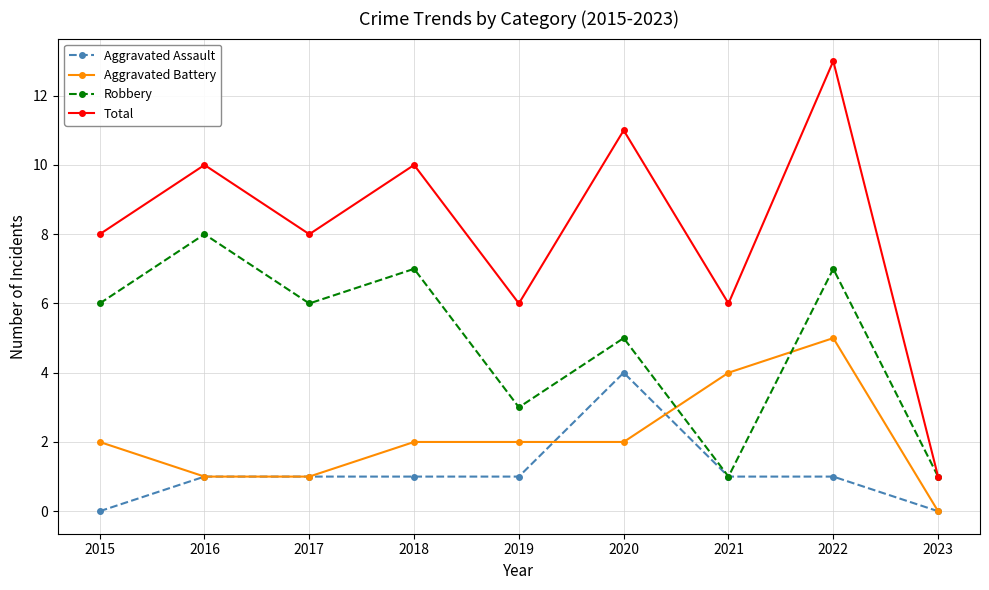

True or false: Aggravated Battery and Total intersect in this chart.

False